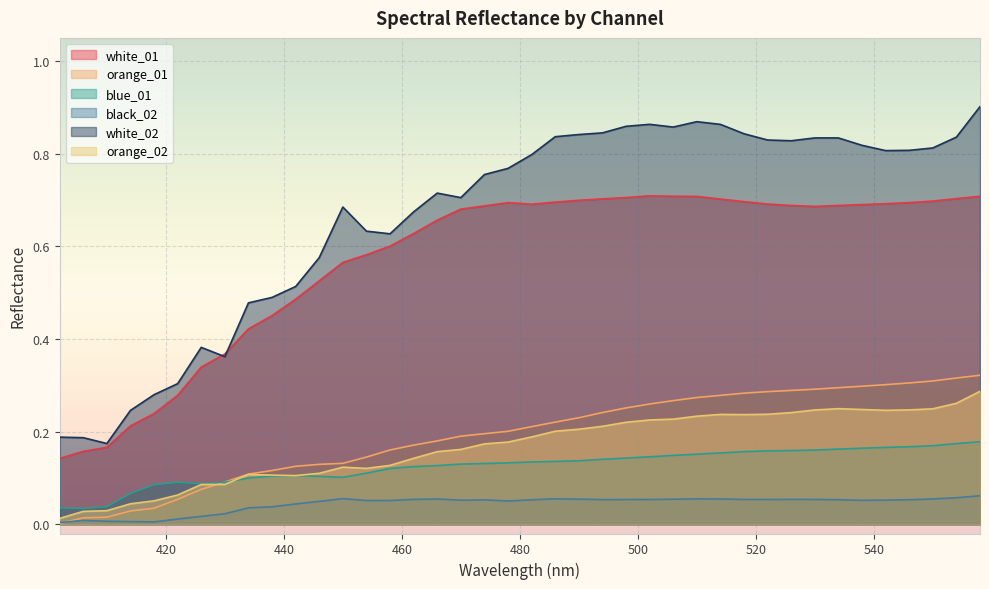

Reading left to right, list all the values displayed in this chart.

white_01: 402=0.1	406=0.2	410=0.2	414=0.2	418=0.2	422=0.3	426=0.3	430=0.4	434=0.4	438=0.5	442=0.5	446=0.5	450=0.6	454=0.6	458=0.6	462=0.6	466=0.7	470=0.7	474=0.7	478=0.7	482=0.7	486=0.7	490=0.7	494=0.7	498=0.7	502=0.7	506=0.7	510=0.7	514=0.7	518=0.7	522=0.7	526=0.7	530=0.7	534=0.7	538=0.7	542=0.7	546=0.7	550=0.7	554=0.7	558=0.7
orange_01: 402=0.0	406=0.0	410=0.0	414=0.0	418=0.0	422=0.1	426=0.1	430=0.1	434=0.1	438=0.1	442=0.1	446=0.1	450=0.1	454=0.1	458=0.2	462=0.2	466=0.2	470=0.2	474=0.2	478=0.2	482=0.2	486=0.2	490=0.2	494=0.2	498=0.3	502=0.3	506=0.3	510=0.3	514=0.3	518=0.3	522=0.3	526=0.3	530=0.3	534=0.3	538=0.3	542=0.3	546=0.3	550=0.3	554=0.3	558=0.3
blue_01: 402=0.0	406=0.0	410=0.0	414=0.1	418=0.1	422=0.1	426=0.1	430=0.1	434=0.1	438=0.1	442=0.1	446=0.1	450=0.1	454=0.1	458=0.1	462=0.1	466=0.1	470=0.1	474=0.1	478=0.1	482=0.1	486=0.1	490=0.1	494=0.1	498=0.1	502=0.1	506=0.1	510=0.2	514=0.2	518=0.2	522=0.2	526=0.2	530=0.2	534=0.2	538=0.2	542=0.2	546=0.2	550=0.2	554=0.2	558=0.2
black_02: 402=0.0	406=0.0	410=0.0	414=0.0	418=0.0	422=0.0	426=0.0	430=0.0	434=0.0	438=0.0	442=0.0	446=0.0	450=0.1	454=0.1	458=0.1	462=0.1	466=0.1	470=0.1	474=0.1	478=0.1	482=0.1	486=0.1	490=0.1	494=0.1	498=0.1	502=0.1	506=0.1	510=0.1	514=0.1	518=0.1	522=0.1	526=0.1	530=0.1	534=0.1	538=0.1	542=0.1	546=0.1	550=0.1	554=0.1	558=0.1
white_02: 402=0.2	406=0.2	410=0.2	414=0.2	418=0.3	422=0.3	426=0.4	430=0.4	434=0.5	438=0.5	442=0.5	446=0.6	450=0.7	454=0.6	458=0.6	462=0.7	466=0.7	470=0.7	474=0.8	478=0.8	482=0.8	486=0.8	490=0.8	494=0.8	498=0.9	502=0.9	506=0.9	510=0.9	514=0.9	518=0.8	522=0.8	526=0.8	530=0.8	534=0.8	538=0.8	542=0.8	546=0.8	550=0.8	554=0.8	558=0.9
orange_02: 402=0.0	406=0.0	410=0.0	414=0.0	418=0.1	422=0.1	426=0.1	430=0.1	434=0.1	438=0.1	442=0.1	446=0.1	450=0.1	454=0.1	458=0.1	462=0.1	466=0.2	470=0.2	474=0.2	478=0.2	482=0.2	486=0.2	490=0.2	494=0.2	498=0.2	502=0.2	506=0.2	510=0.2	514=0.2	518=0.2	522=0.2	526=0.2	530=0.2	534=0.2	538=0.2	542=0.2	546=0.2	550=0.2	554=0.3	558=0.3